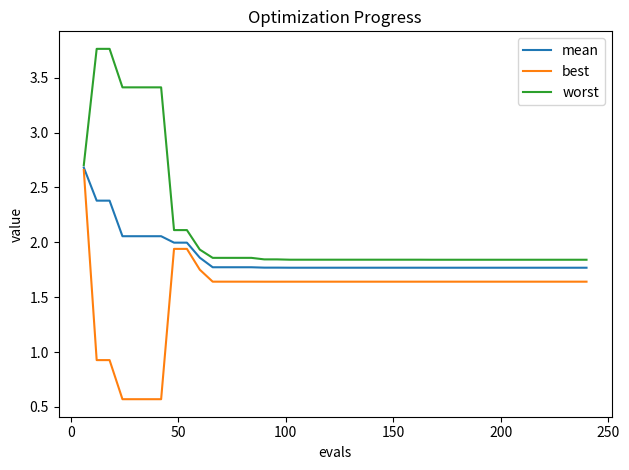

Rank the series by their average value, from lowest to highest.

best, mean, worst